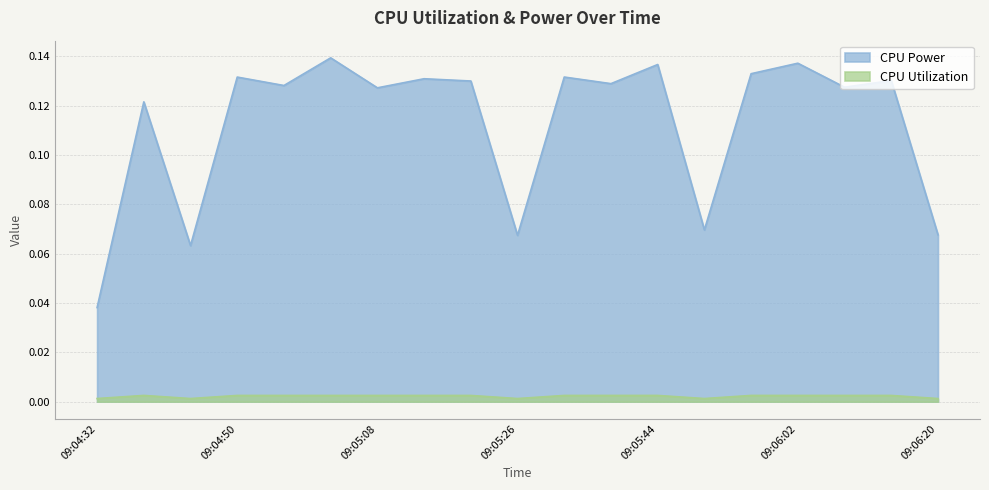

Reading left to right, transcribe all the data shown in this chart.

CPU Power: 09:04:32=0.0	09:04:38=0.1	09:04:44=0.1	09:04:50=0.1	09:04:56=0.1	09:05:02=0.1	09:05:08=0.1	09:05:14=0.1	09:05:20=0.1	09:05:26=0.1	09:05:32=0.1	09:05:38=0.1	09:05:44=0.1	09:05:50=0.1	09:05:56=0.1	09:06:02=0.1	09:06:08=0.1	09:06:14=0.1	09:06:20=0.1
CPU Utilization: 09:04:32=0.0	09:04:38=0.0	09:04:44=0.0	09:04:50=0.0	09:04:56=0.0	09:05:02=0.0	09:05:08=0.0	09:05:14=0.0	09:05:20=0.0	09:05:26=0.0	09:05:32=0.0	09:05:38=0.0	09:05:44=0.0	09:05:50=0.0	09:05:56=0.0	09:06:02=0.0	09:06:08=0.0	09:06:14=0.0	09:06:20=0.0